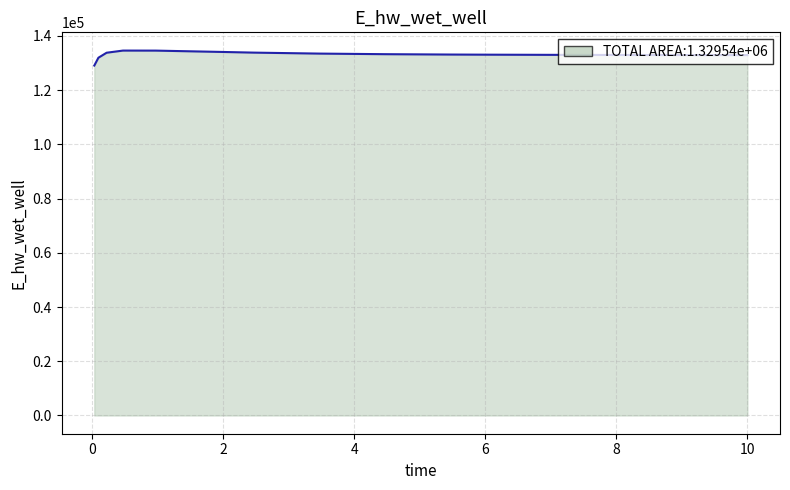

How many lines are shown in the chart?

1